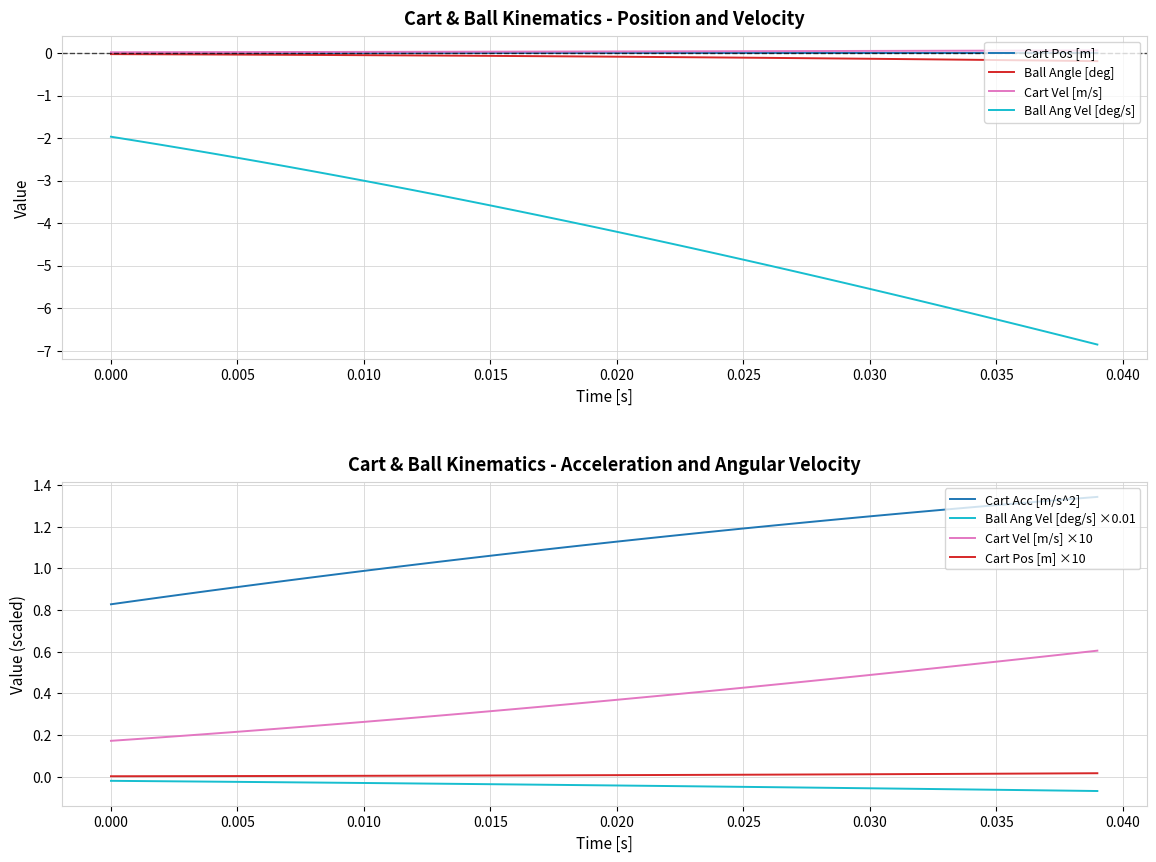

True or false: Ball Angle [deg] and Cart Vel [m/s] cross at least once.

False